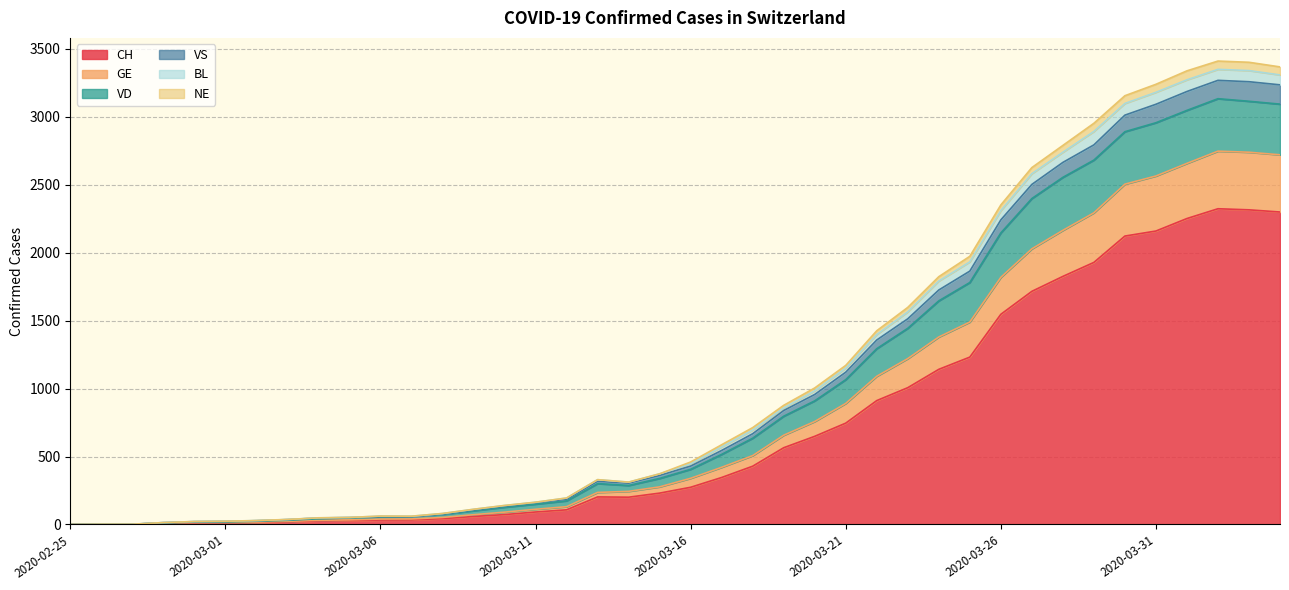

What position from the left is 2020-03-02?

7